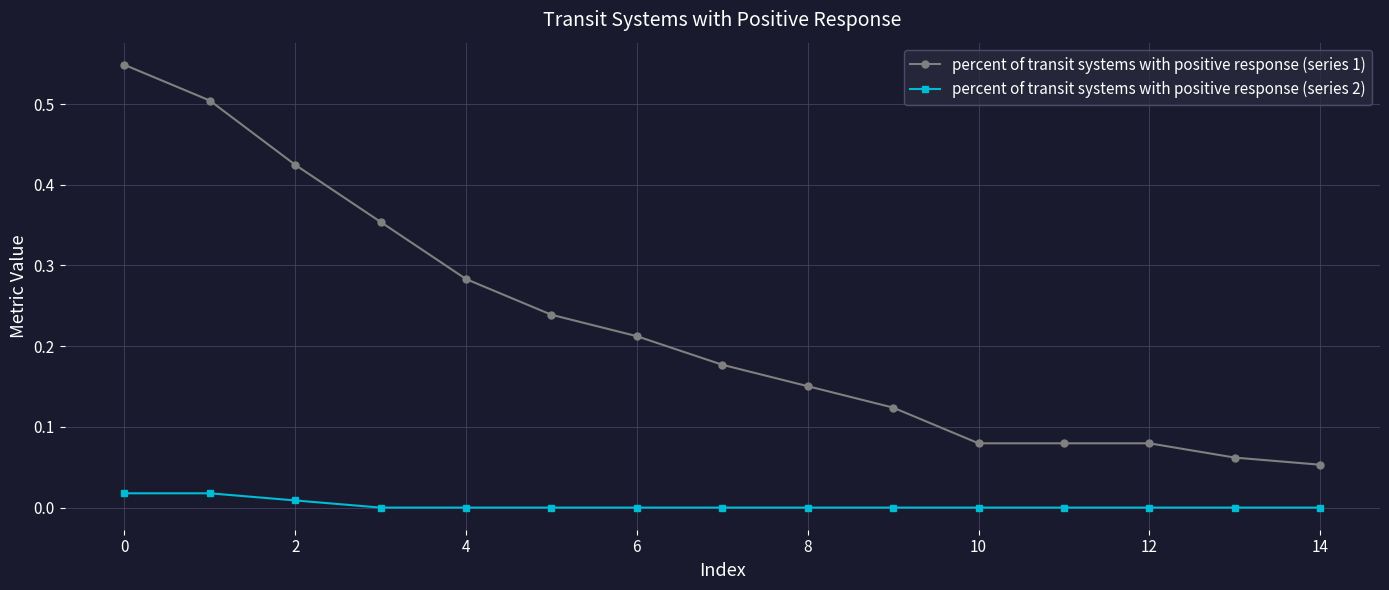

True or false: percent of transit systems with positive response (series 1) has more than 2 interior local peaks.

False